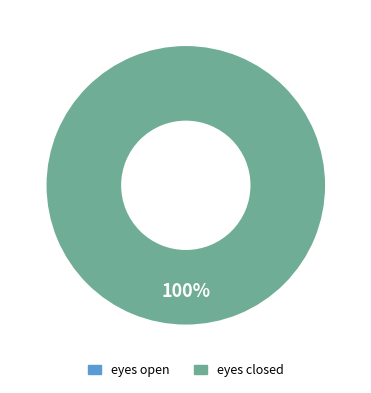

Between eyes closed and eyes open, which is larger?

eyes closed